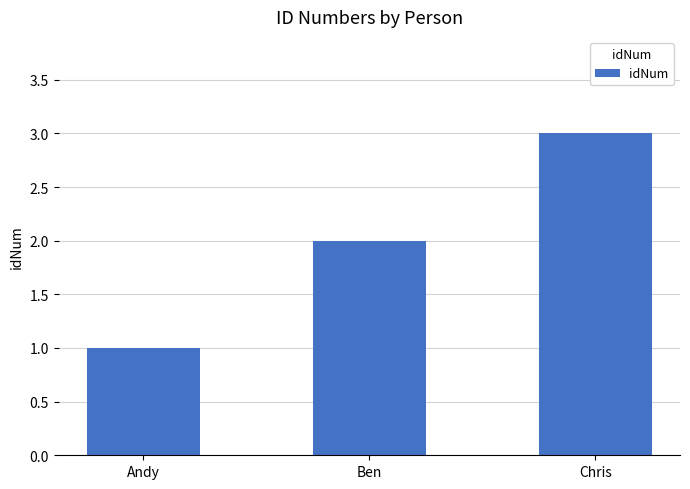

What is the label of the 3rd bar from the right?

Andy